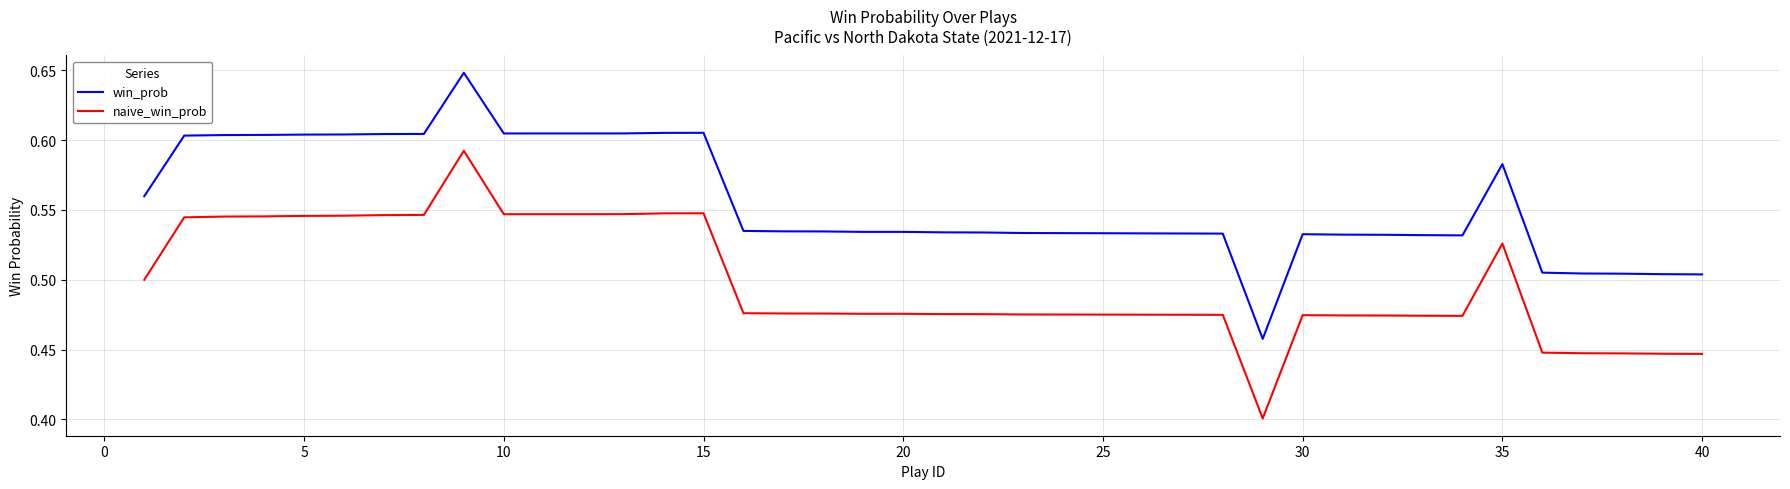

Which series has the widest spread of values?

naive_win_prob